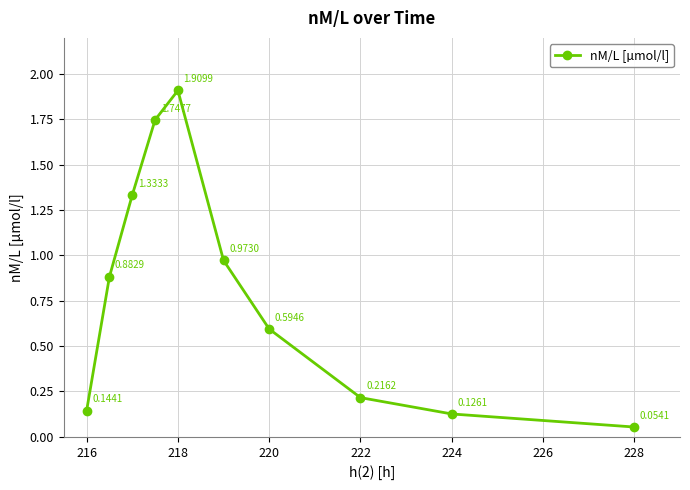

What is the sum of all values?

8.0